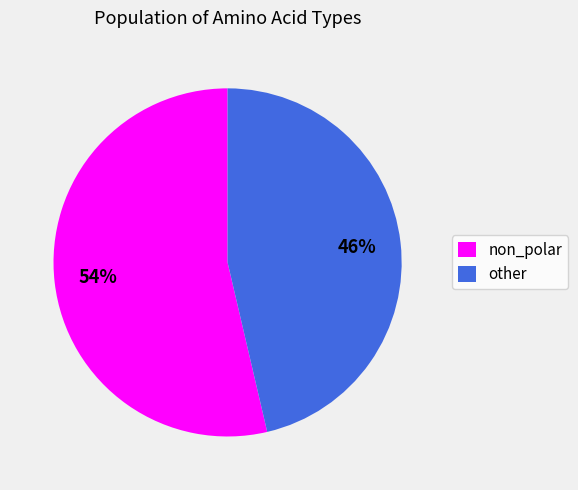

Rank the categories by value from lowest to highest.

other, non_polar